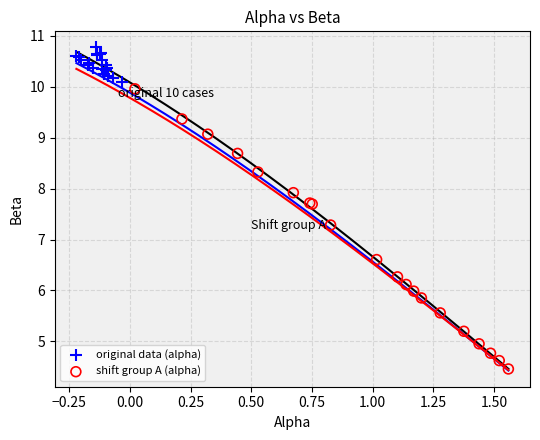

Which series contains the lowest Y value?

shift group A (alpha)